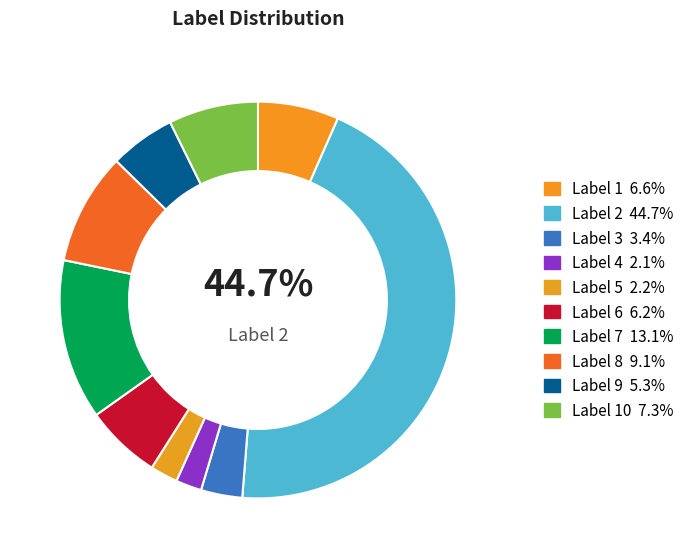

Rank the categories by value from highest to lowest.

label_2, label_7, label_8, label_10, label_1, label_6, label_9, label_3, label_5, label_4